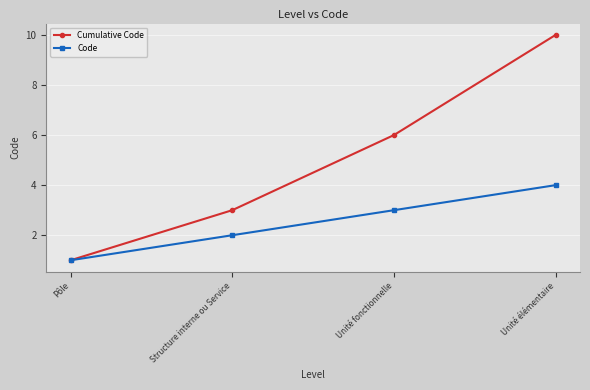

What is the difference between the maximum and minimum values in the Code series?

3